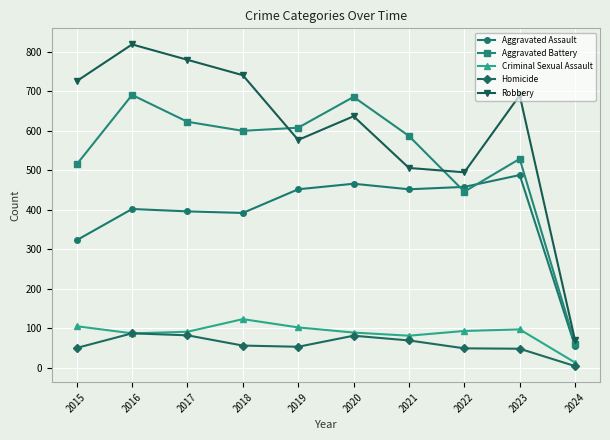

The Criminal Sexual Assault series shows 102 at 2019. True or false?

True